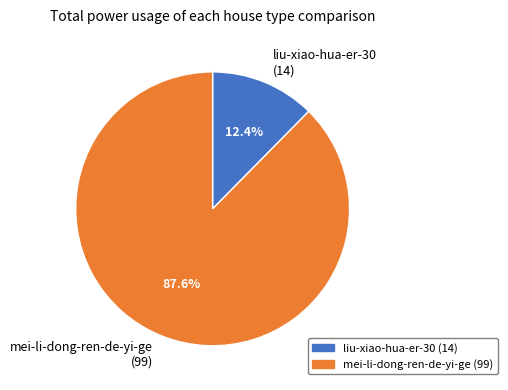

How many segments does this pie chart have?

2